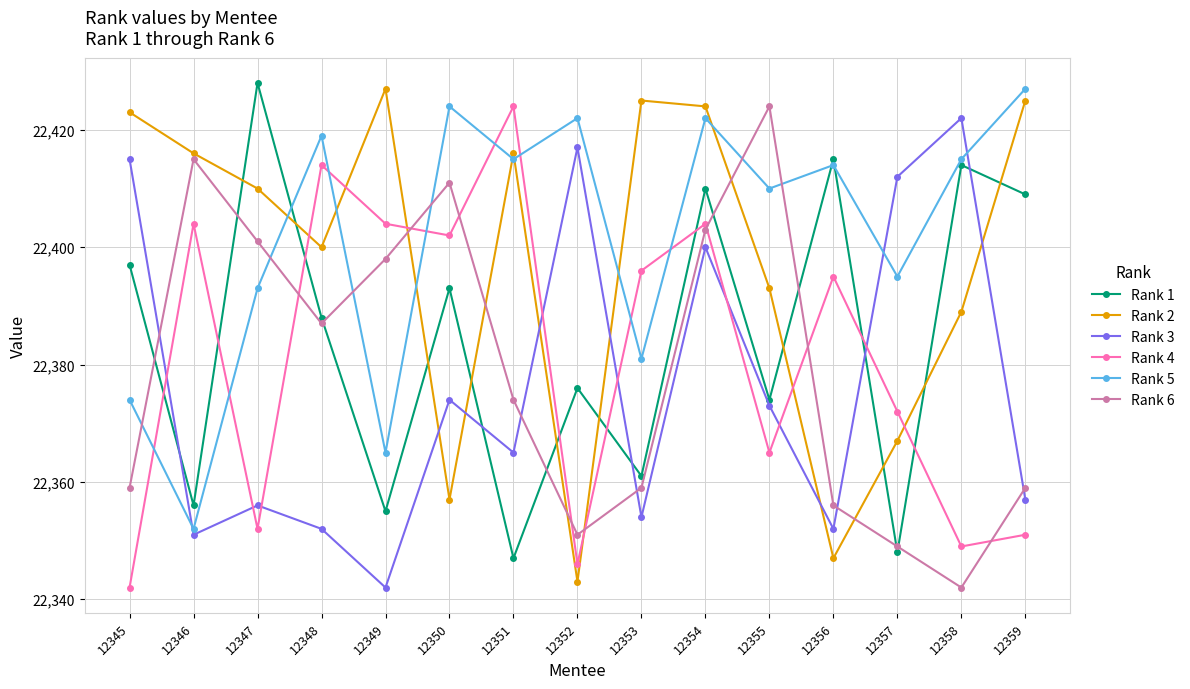

What is the spread (max minus min) of values at 12349?

85